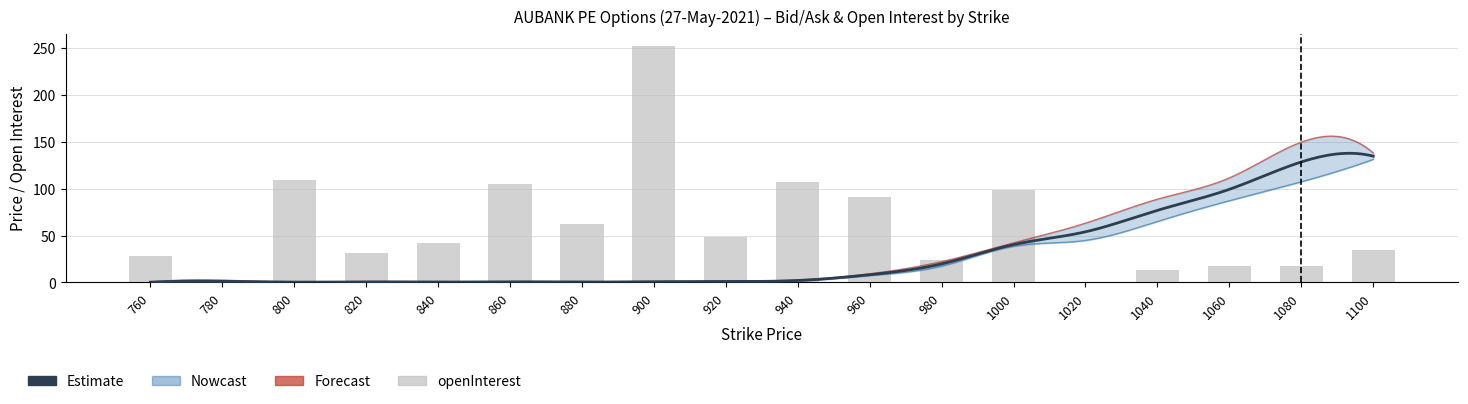

The value of openInterest at 780 is -132.2. True or false?

False